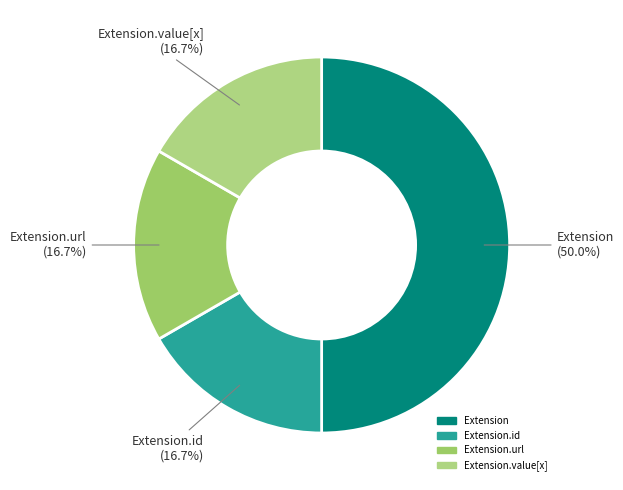

To the nearest percent, what is the difference between the largest and smallest slice percentages?

33%